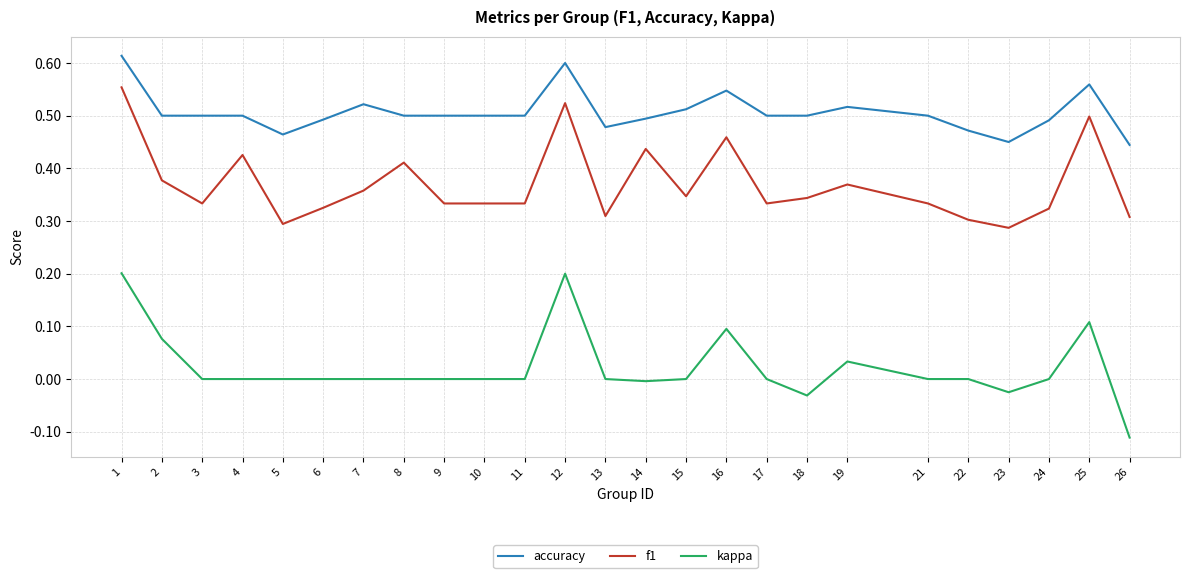

At which category does the chart reach its minimum across all series?

26